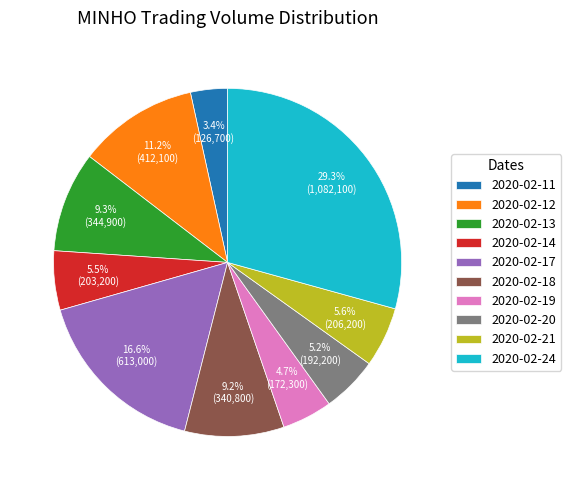

Is there a majority slice in this chart?

No